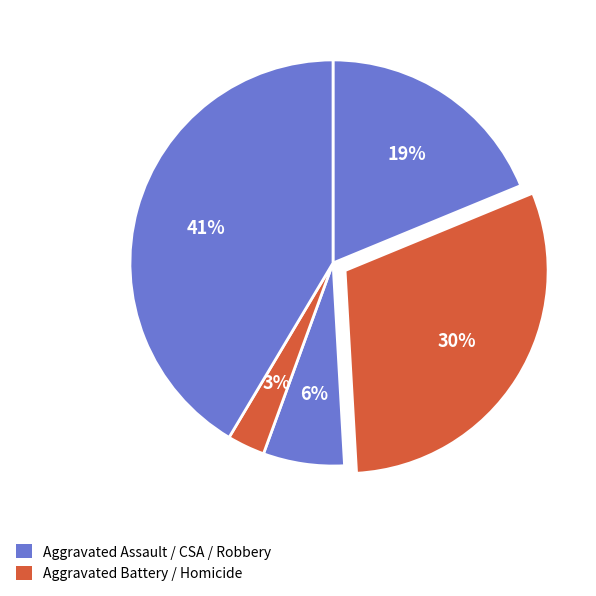

To the nearest percent, what is the difference between the largest and smallest slice percentages?

38%